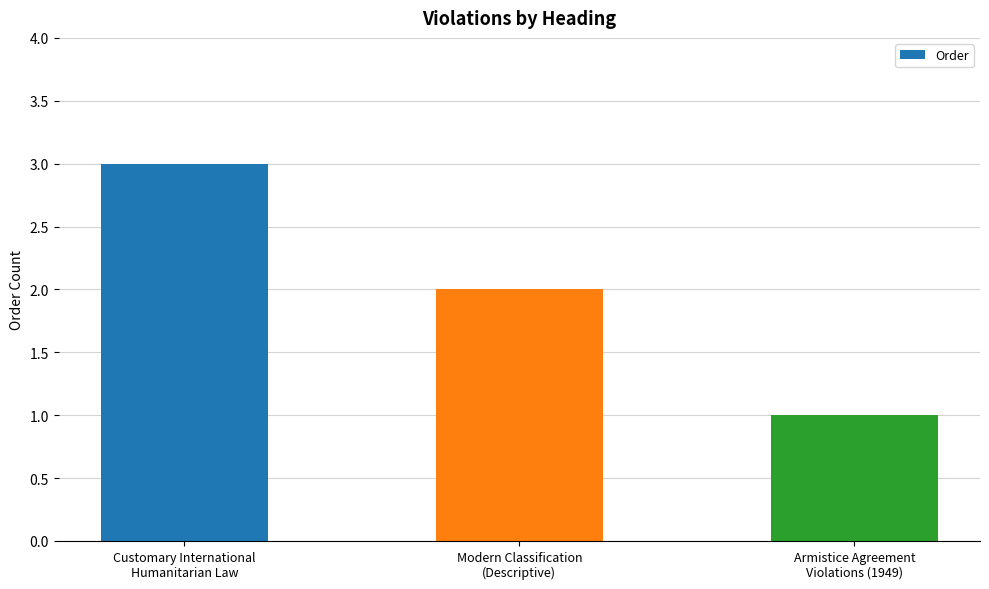

True or false: the data shows 2 at Modern Classification
(Descriptive).

True